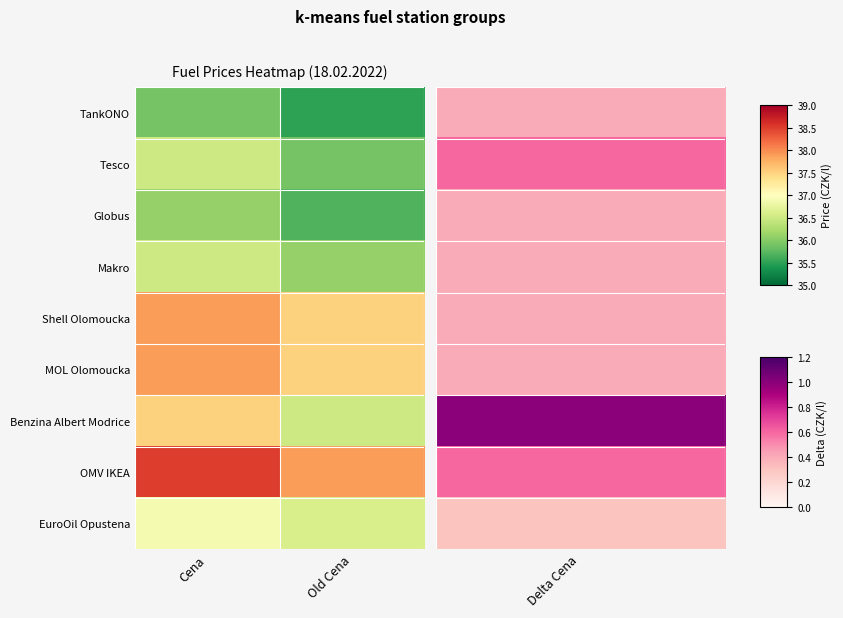

At Cena, list the series in order from largest to smallest.

OMV IKEA, Shell Olomoucka, MOL Olomoucka, Benzina Albert Modrice, EuroOil Opustena, Tesco, Makro, Globus, TankONO